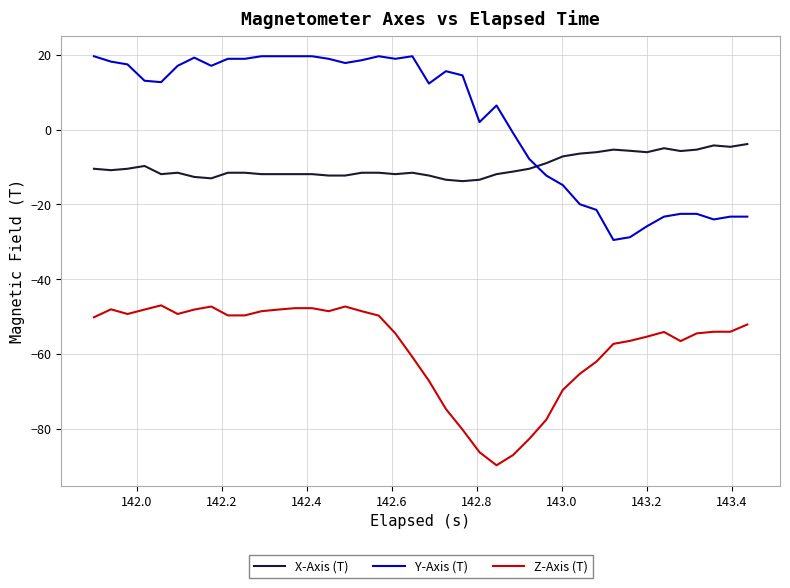

What is the difference between the maximum and minimum values in the Y-Axis (T) series?

49.2